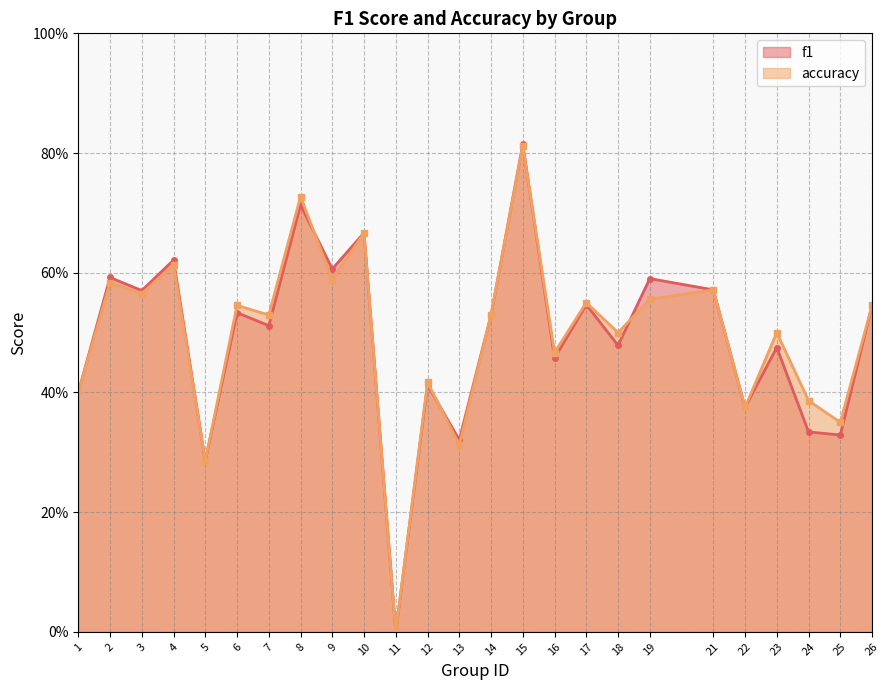

How many positive values does the accuracy series have?

24